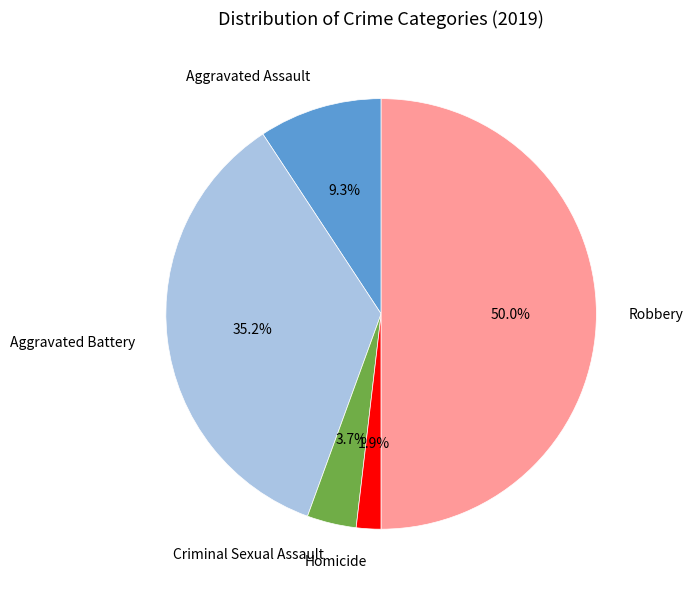

Count the number of slices in the pie.

5